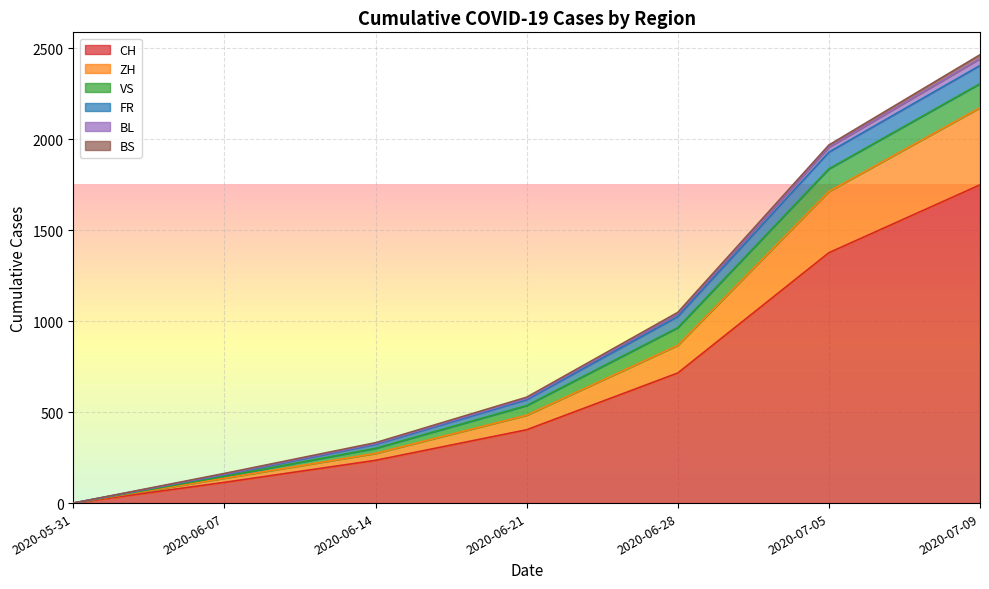

Where is CH nearest to the value 874?

2020-06-28